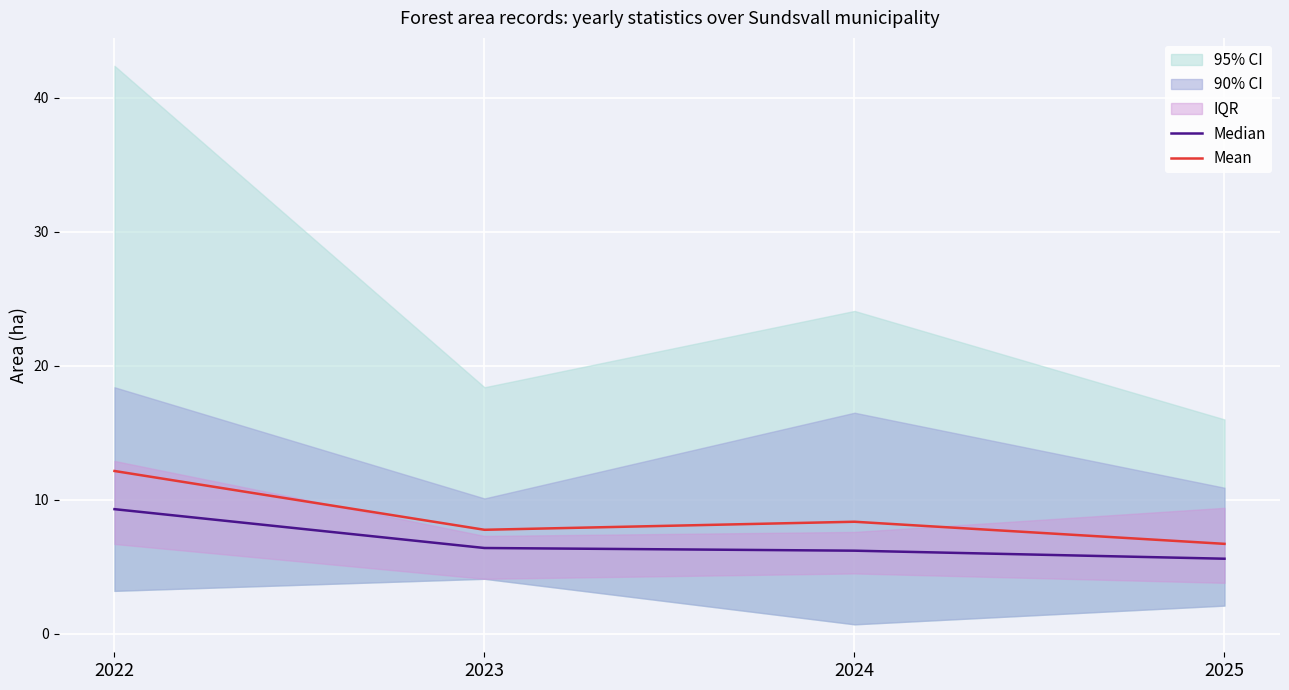

Reading left to right, extract all data points from this chart.

Median: 9.3	6.4	6.2	5.6
Mean: 12.2	7.8	8.4	6.7